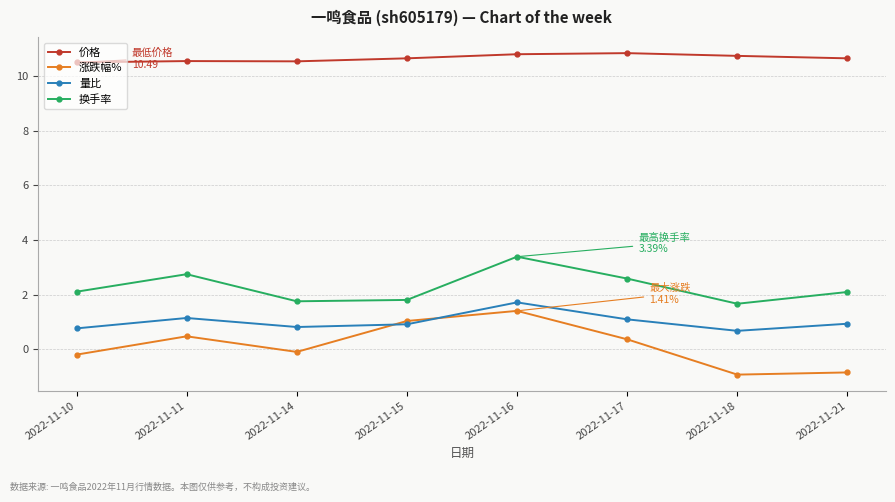

What is the smallest value displayed?

-0.9